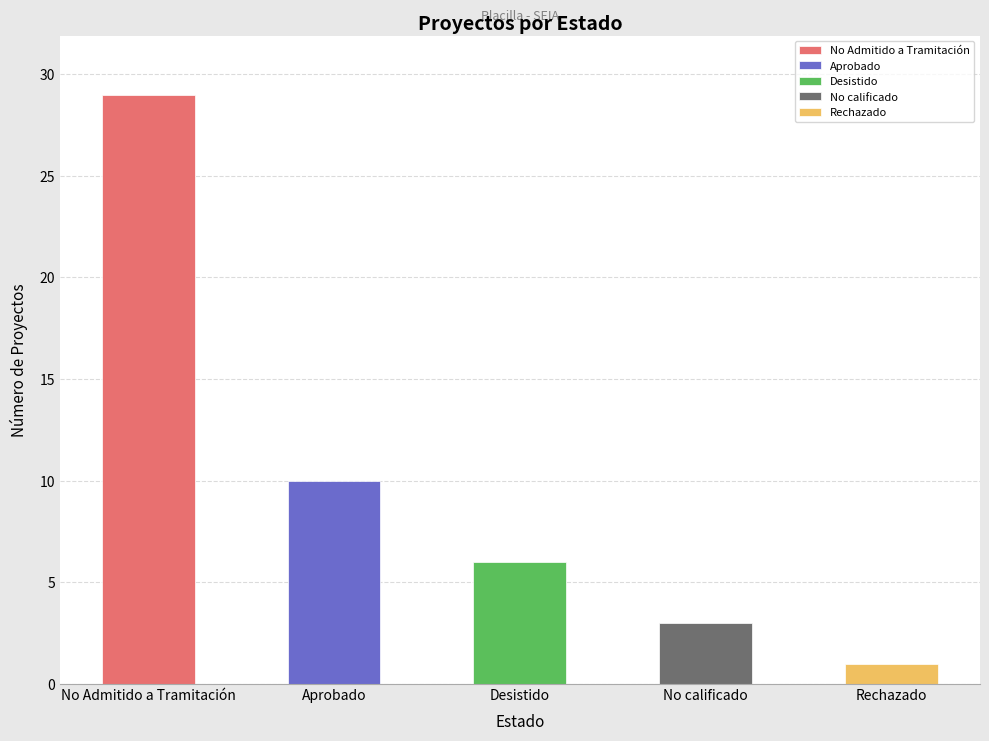

At which label is the value closest to 15?

Aprobado